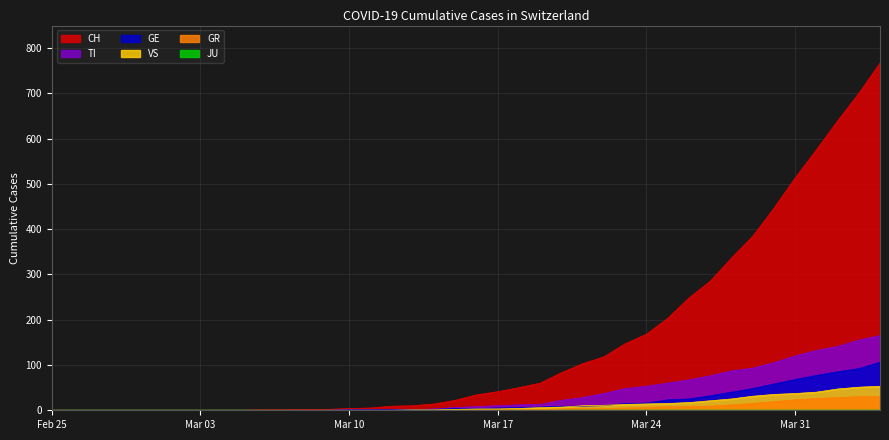

What is the spread (max minus min) of values at 2020-03-07?

1